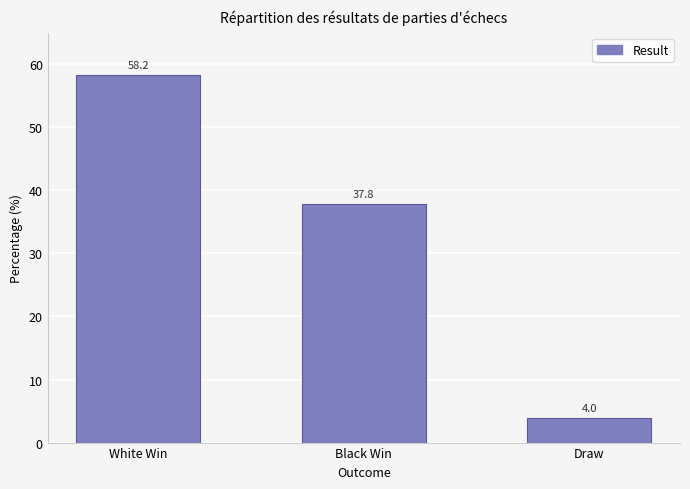

What is the sum of the values at Black Win and Draw?

41.8